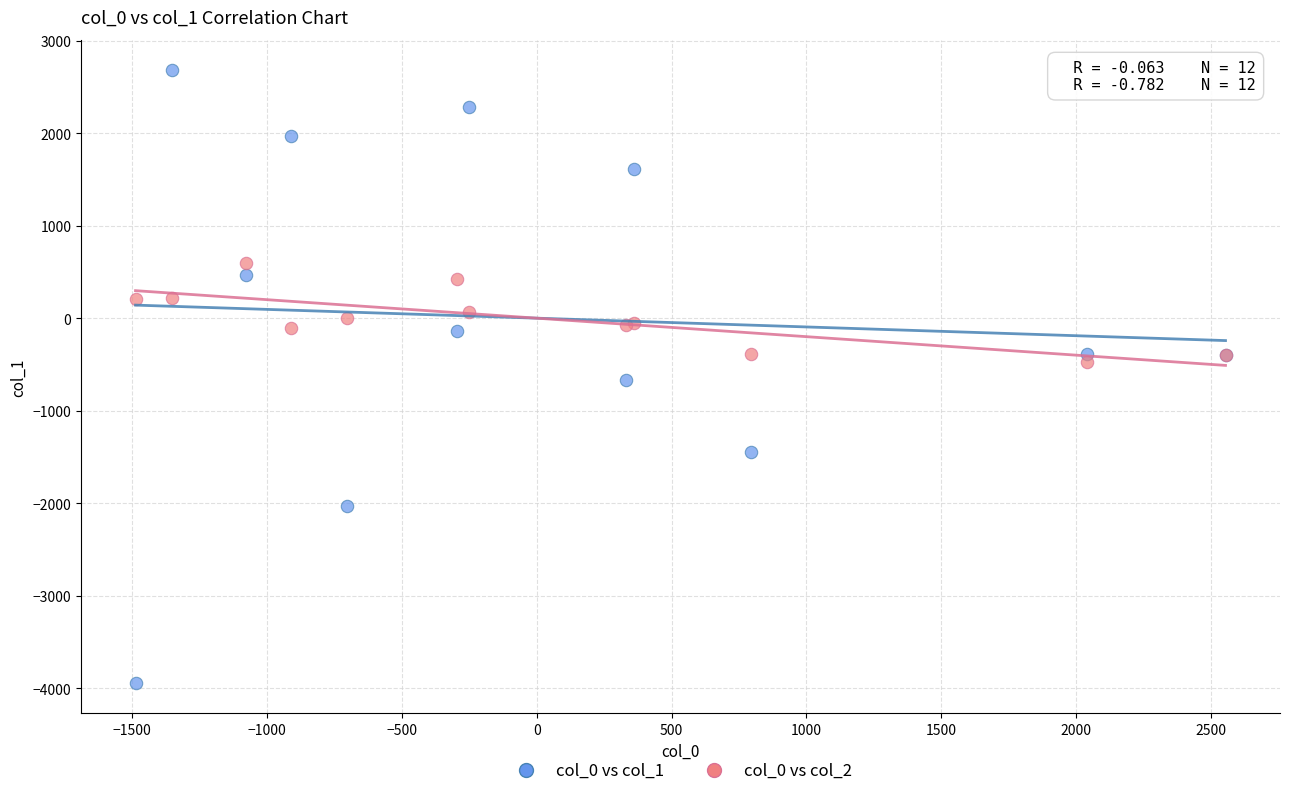

What are all the series names shown in the legend?

col_0 vs col_1, col_0 vs col_2